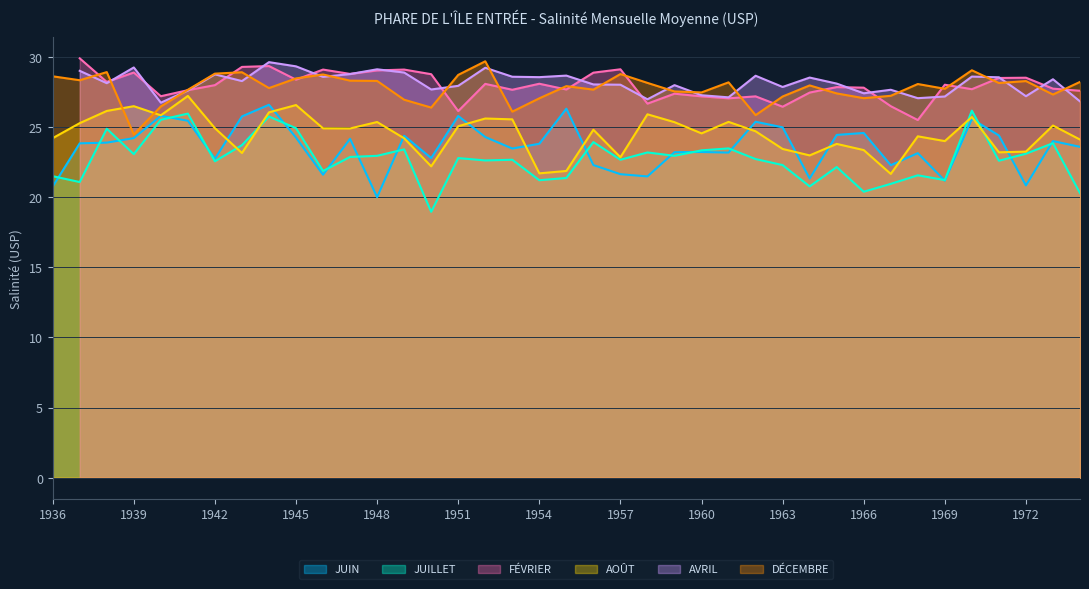

True or false: DÉCEMBRE and AOÛT intersect in this chart.

True